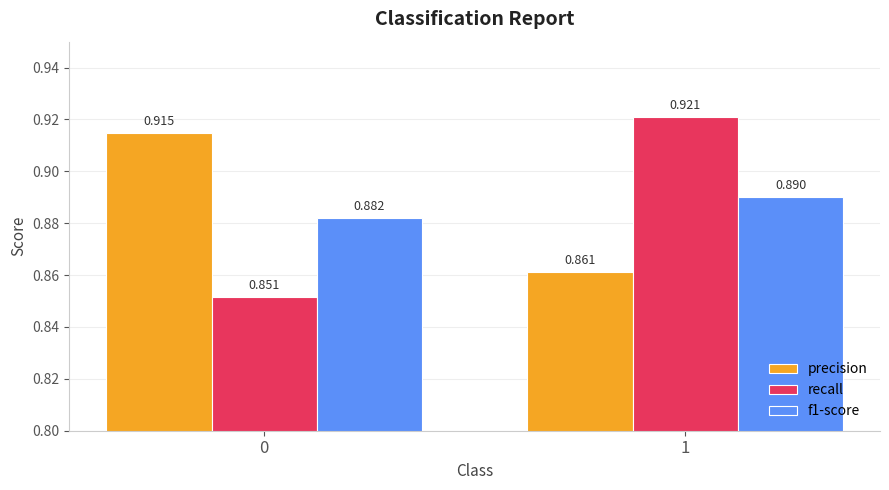

Which series has the widest spread of values?

recall